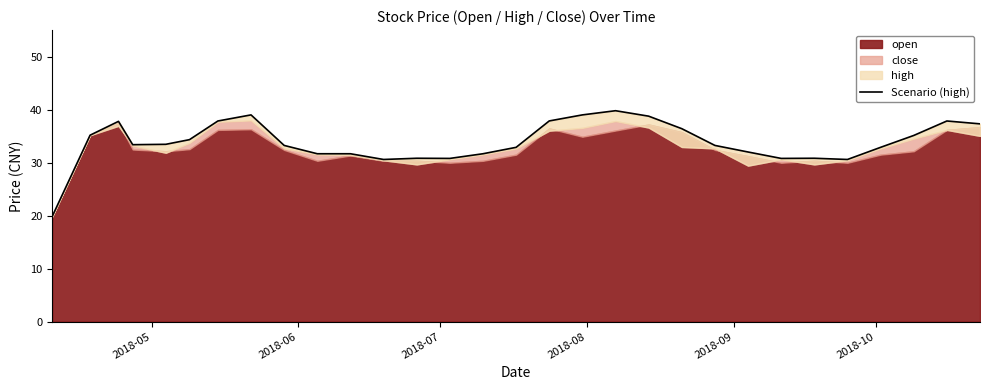

Reading left to right, what are all the values shown in this chart?

19.9	35.2	37.8	33.4	33.5	34.3	37.9	39.0	33.2	31.7	31.7	30.6	30.8	30.8	31.7	32.9	37.9	39.0	39.8	38.8	36.4	33.2	32.0	30.8	30.8	30.6	32.9	35.1	37.9	37.3